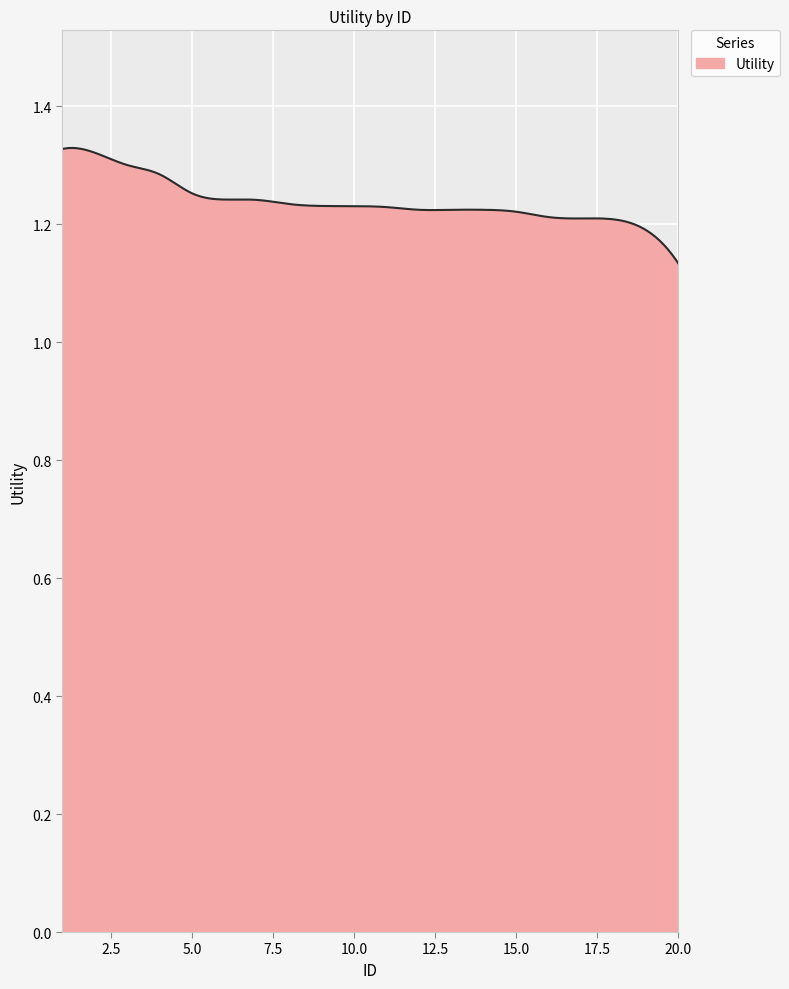

List the labels in order of value, largest first.

1, 2, 3, 4, 5, 6, 7, 8, 9, 10, 11, 12, 13, 14, 15, 16, 17, 18, 19, 20